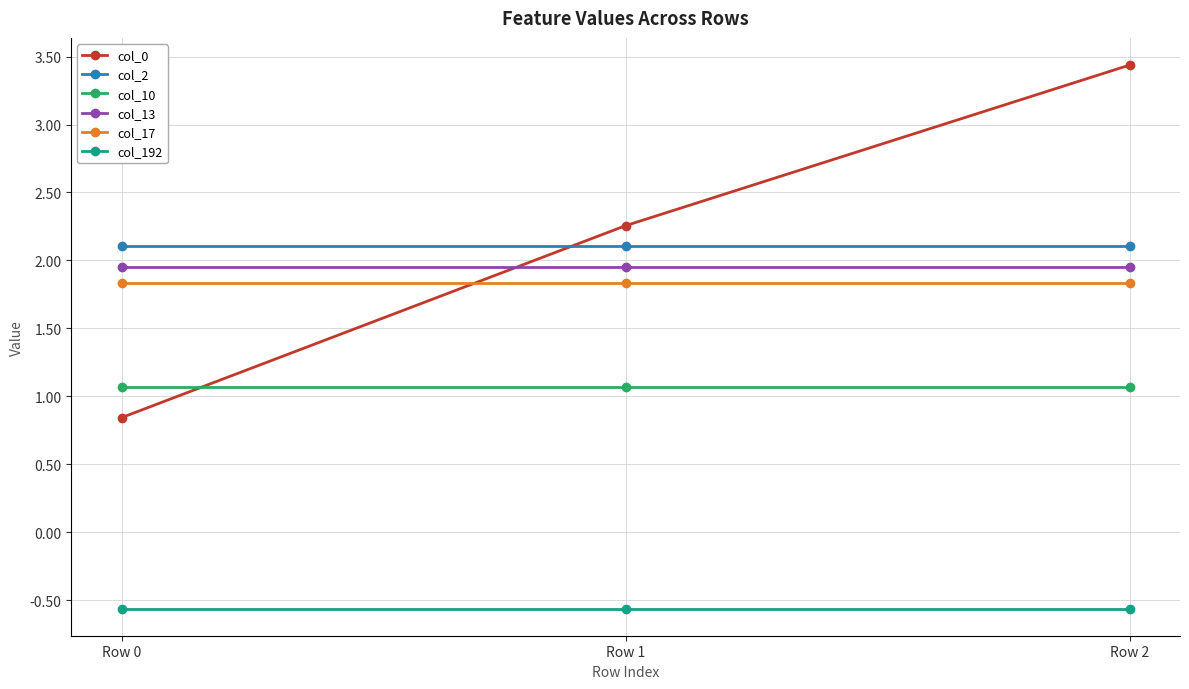

What is the sum of all col_10 values?

3.2